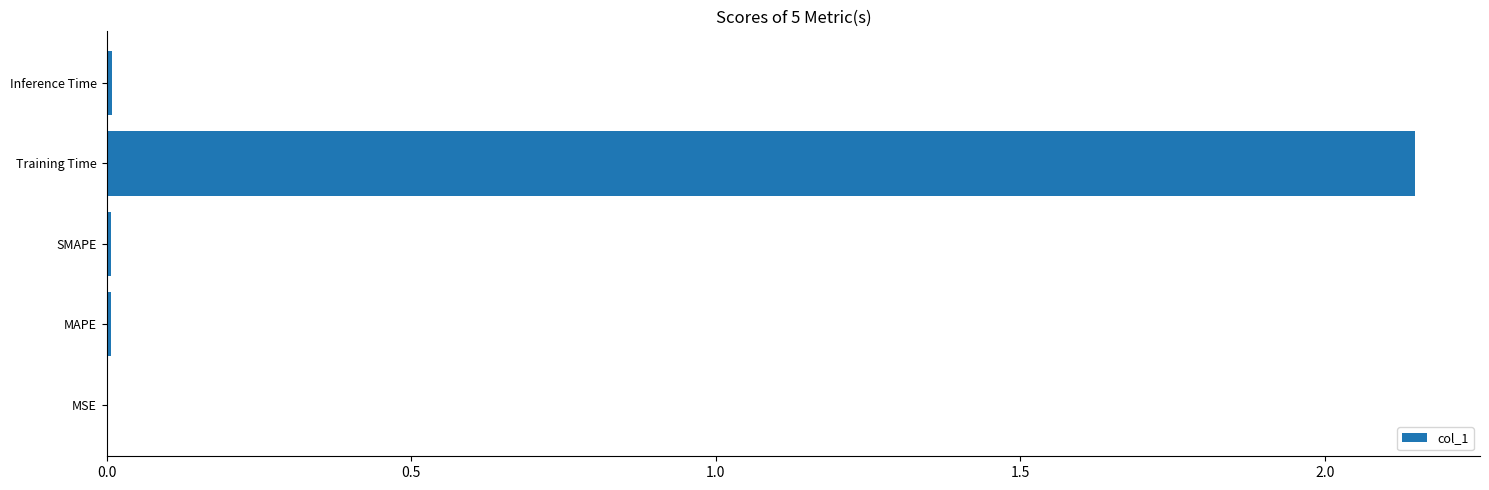

Are the bars horizontal?

Yes